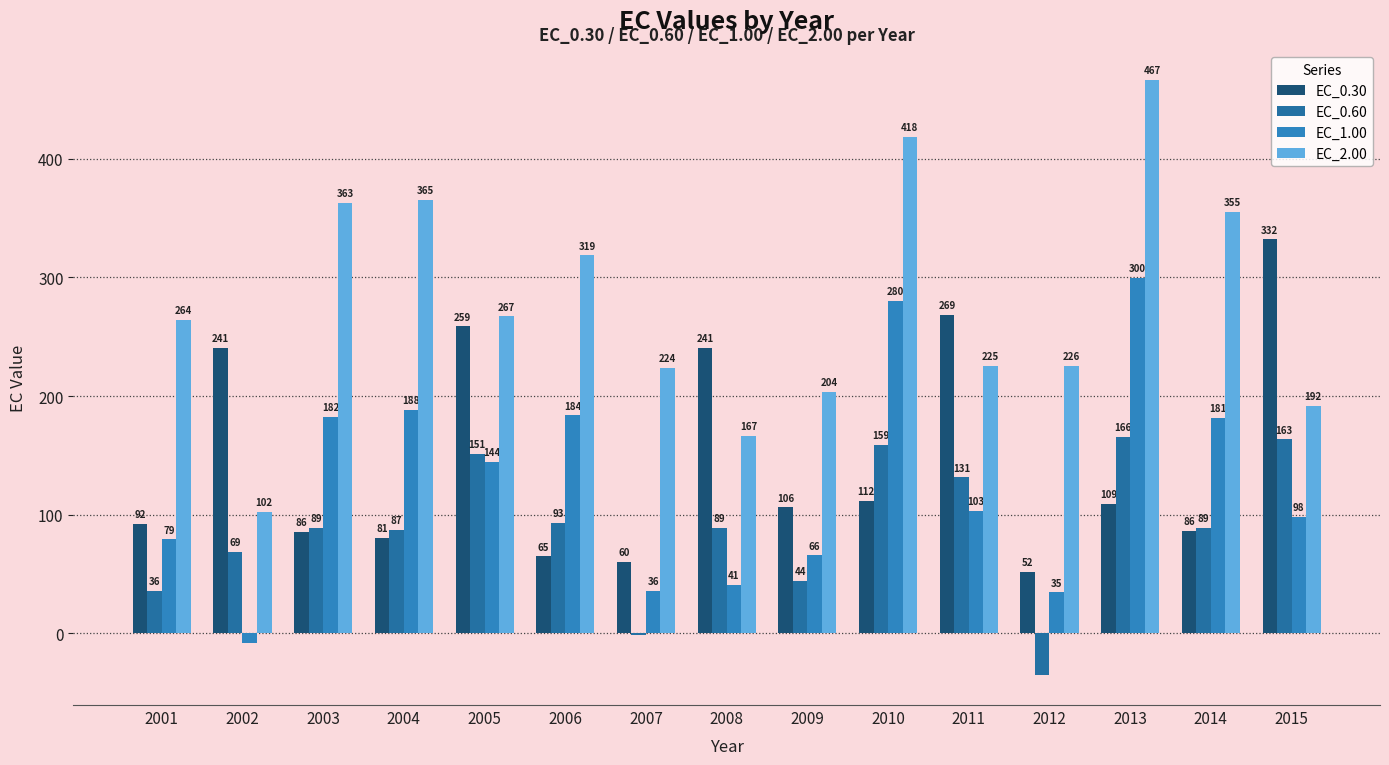

What is the spread (max minus min) of values at 2010?

306.5